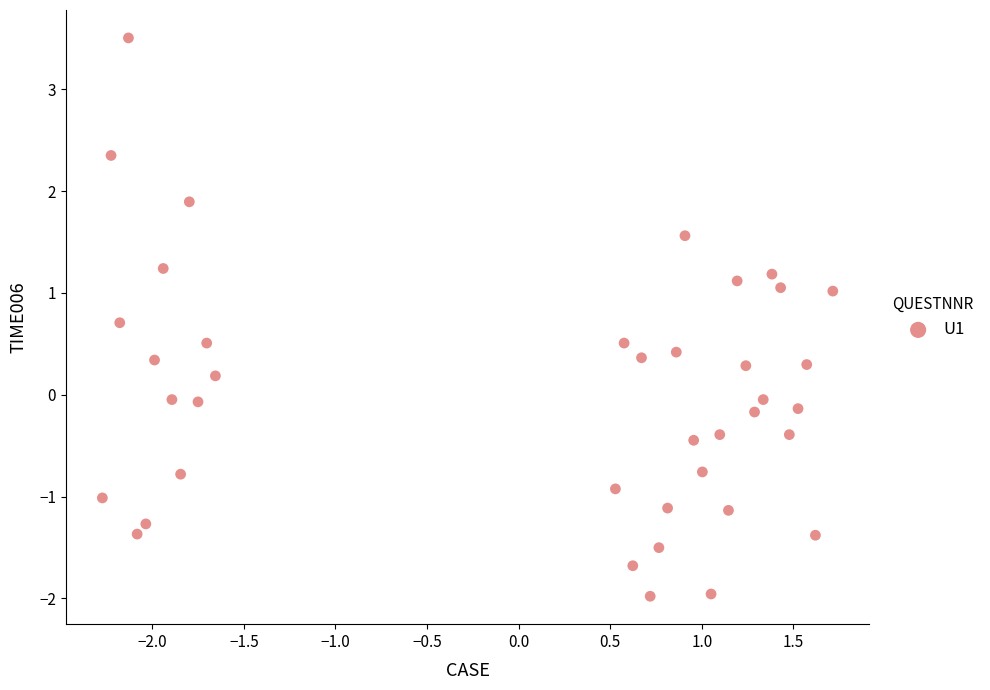

What is the range of X values (max minus min)?

4.0